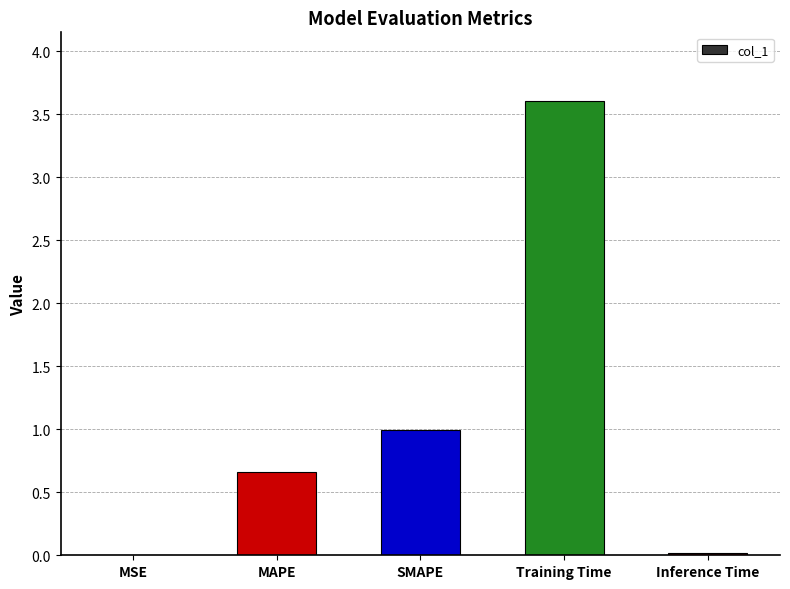

Count the number of categories in the chart.

5